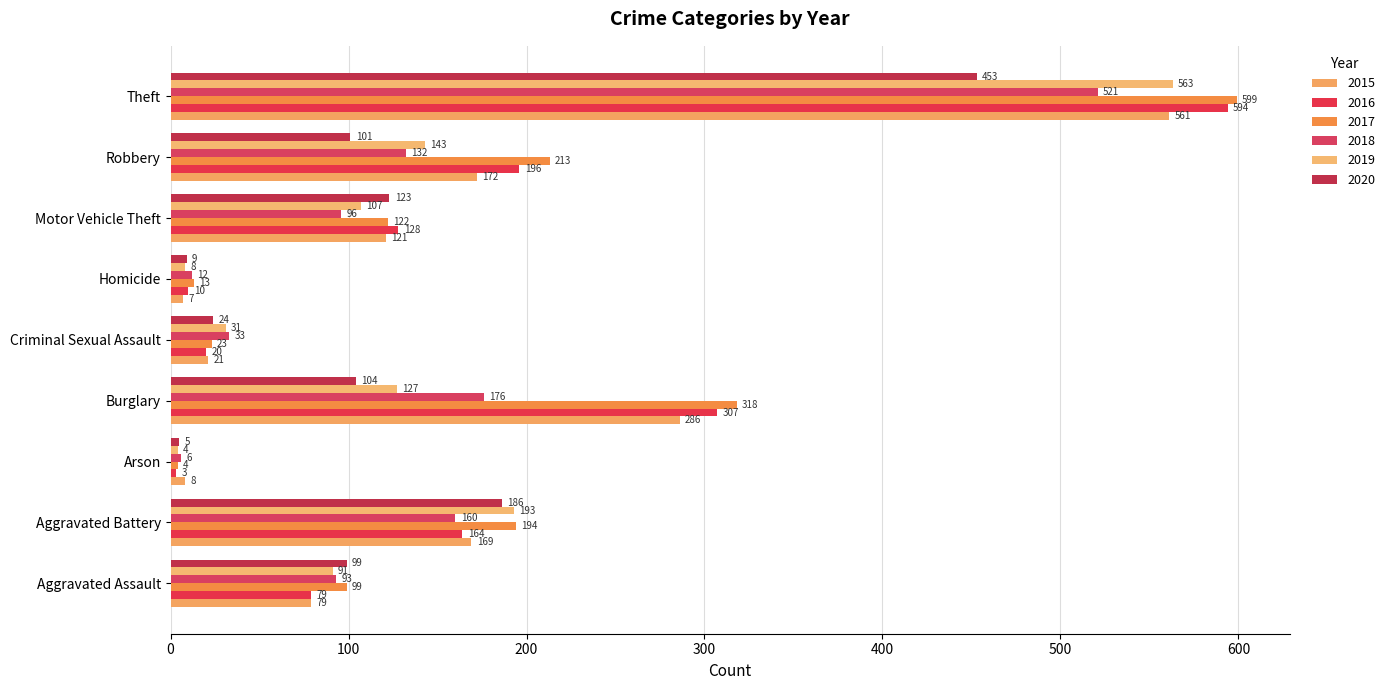

Which series has the widest spread of values?

2017